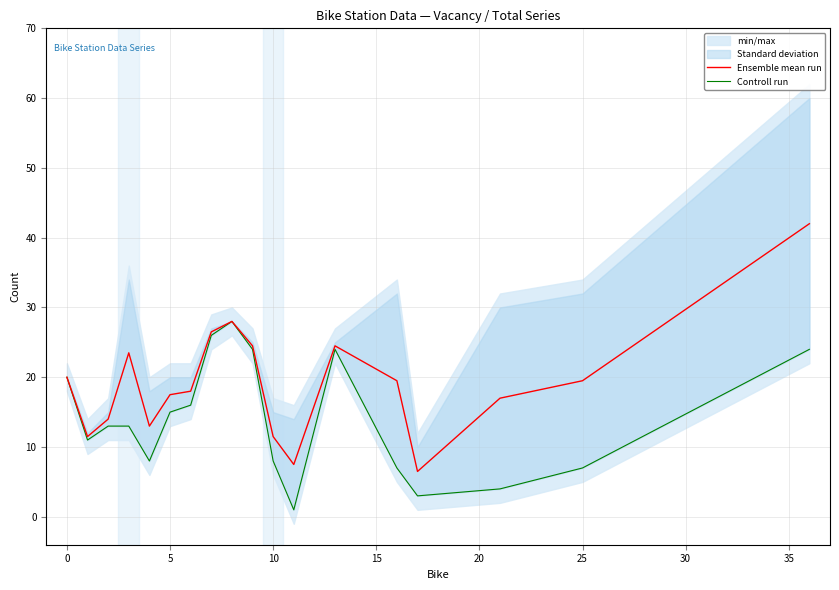

What is the difference between the maximum and second lowest values in the Ensemble mean run series?

34.5